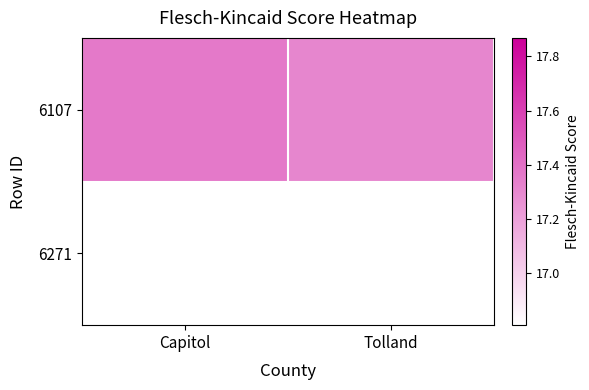

Which has a higher value, Tolland or Capitol?

Capitol